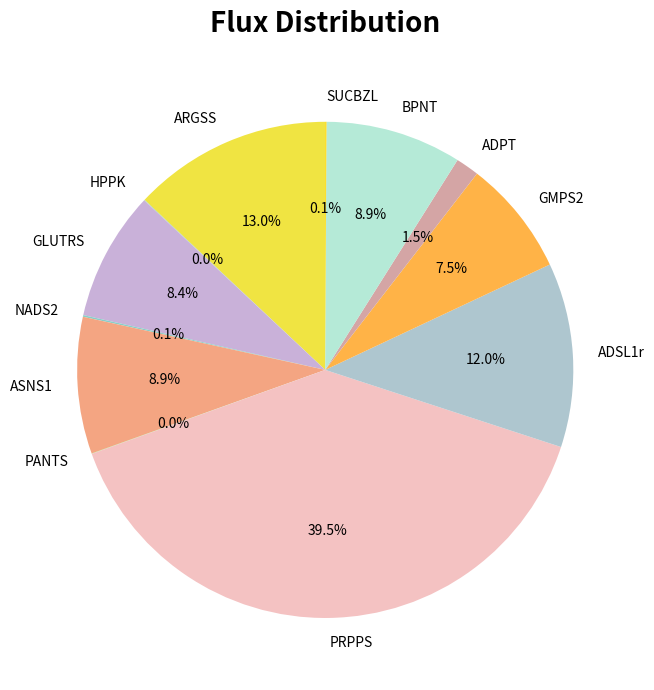

What percentage is NOT represented by PRPPS?

60.5%